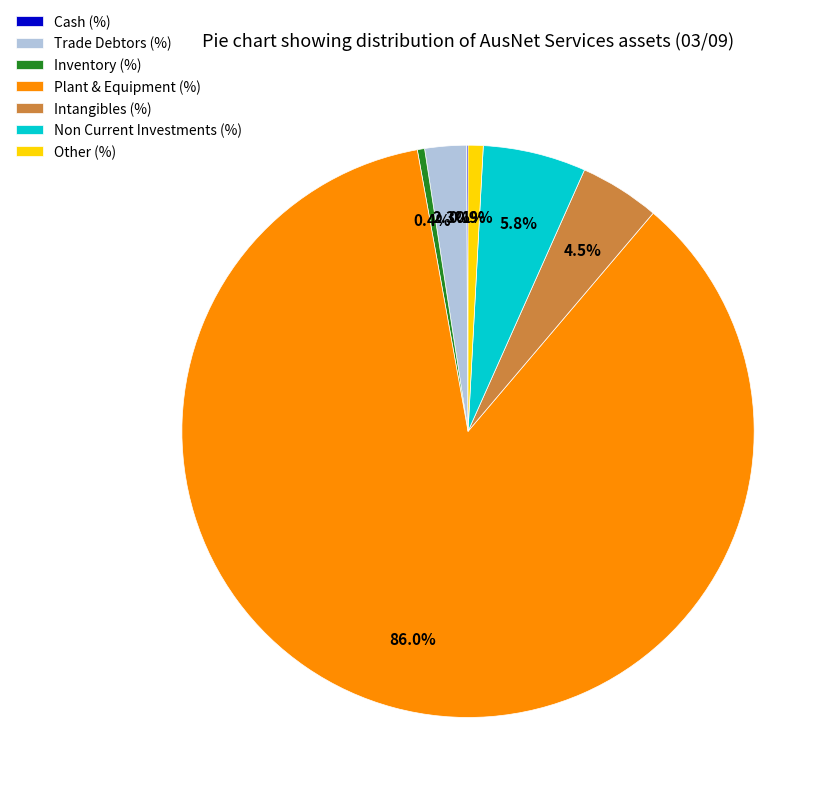

What is the ratio of the value at Plant & Equipment (%) to the value at Non Current Investments (%)?

14.8